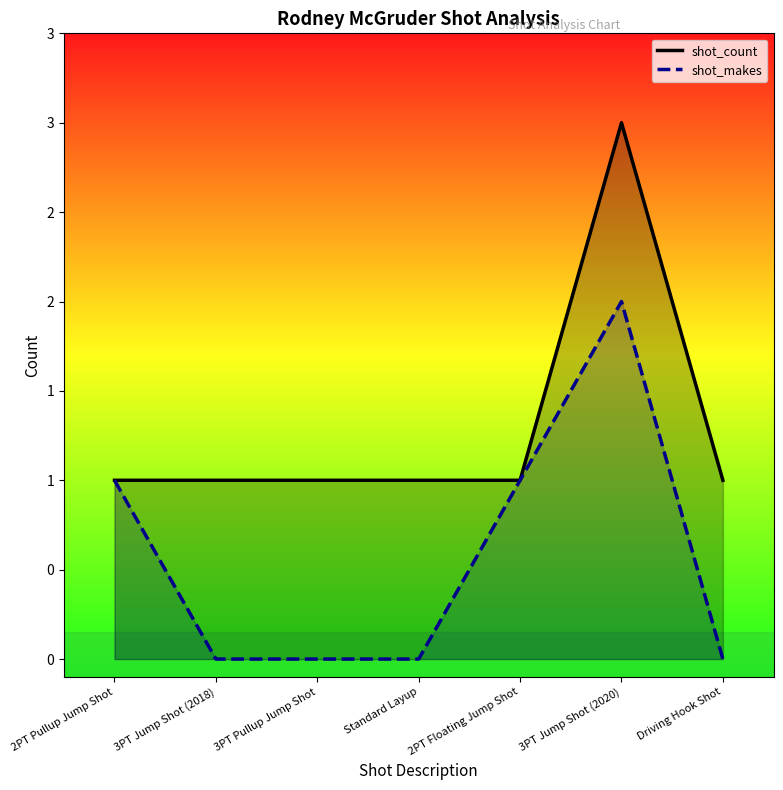

What are all the series names shown in the legend?

shot_count, shot_makes